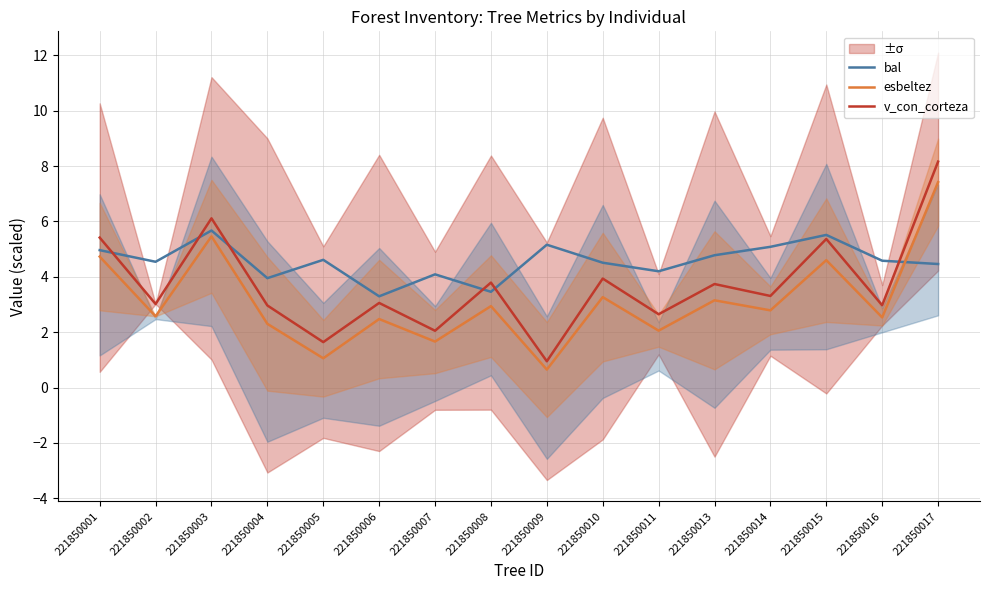

How many lines are shown in the chart?

3